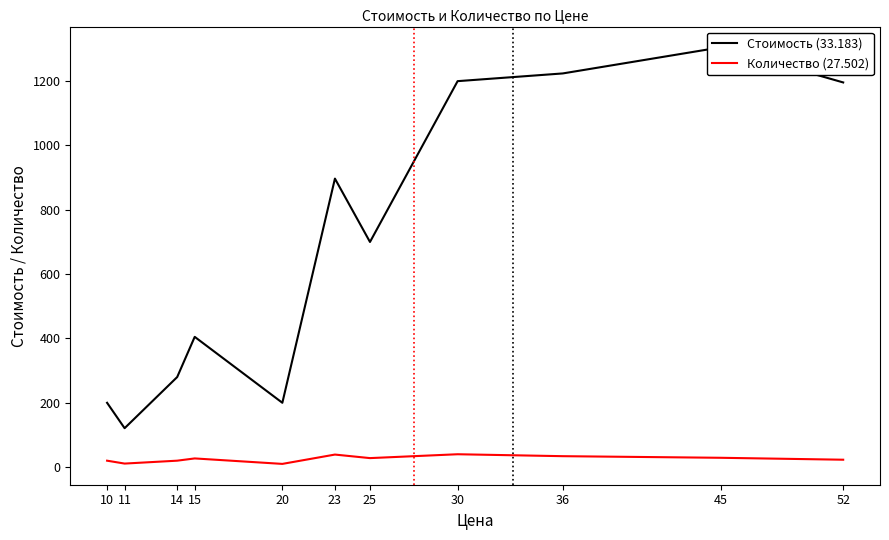

Reading left to right, transcribe all the data shown in this chart.

Стоимость (33.183): 10=200	11=121	14=280	15=405	20=200	23=897	25=700	30=1200	36=1224	45=1305	52=1196
Количество (27.502): 10=20	11=11	14=20	15=27	20=10	23=39	25=28	30=40	36=34	45=29	52=23